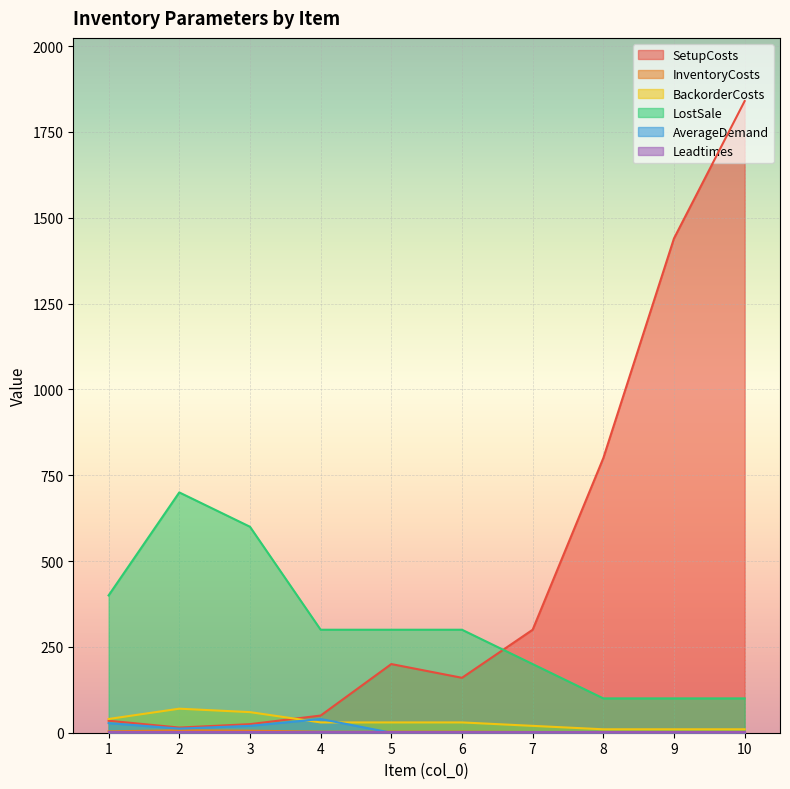

The AverageDemand series shows 0 at 10. True or false?

True